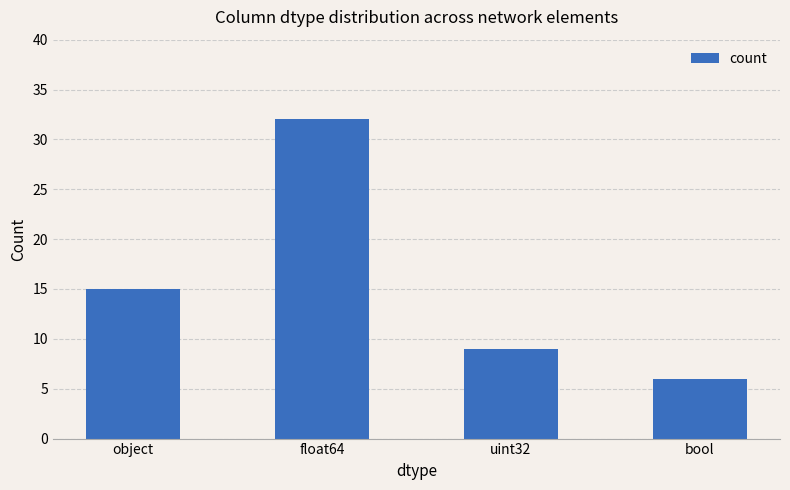

Where is the data nearest to the value 19?

object